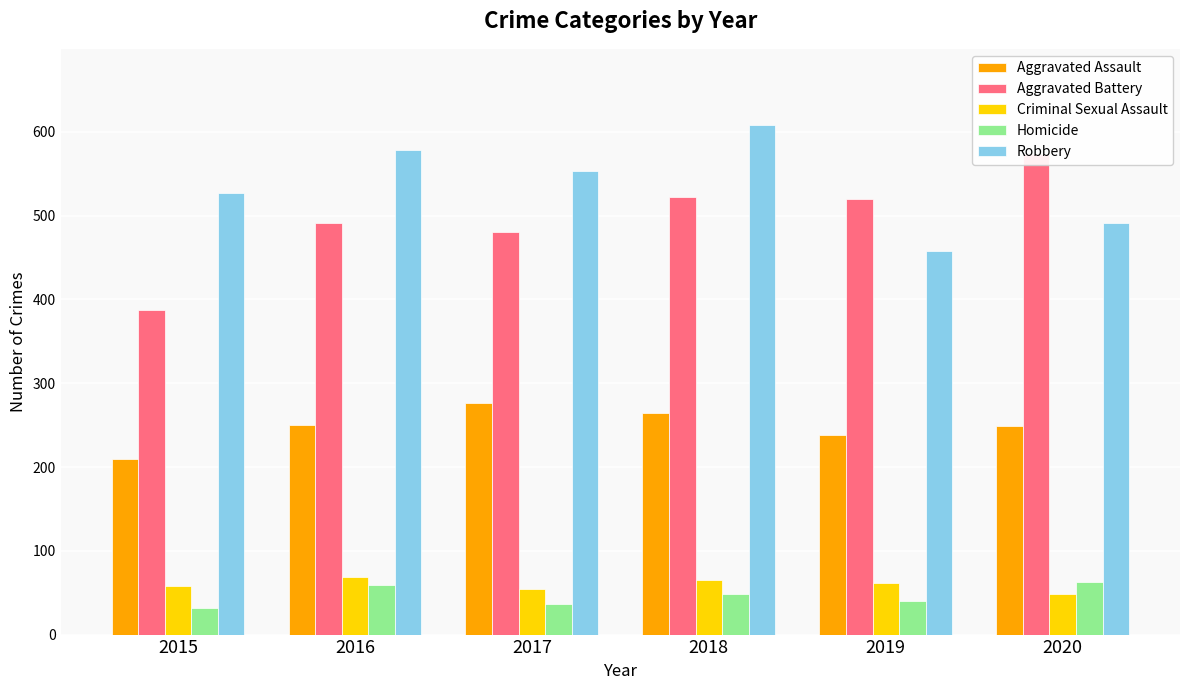

At which label does Aggravated Assault first exceed 250?

2017